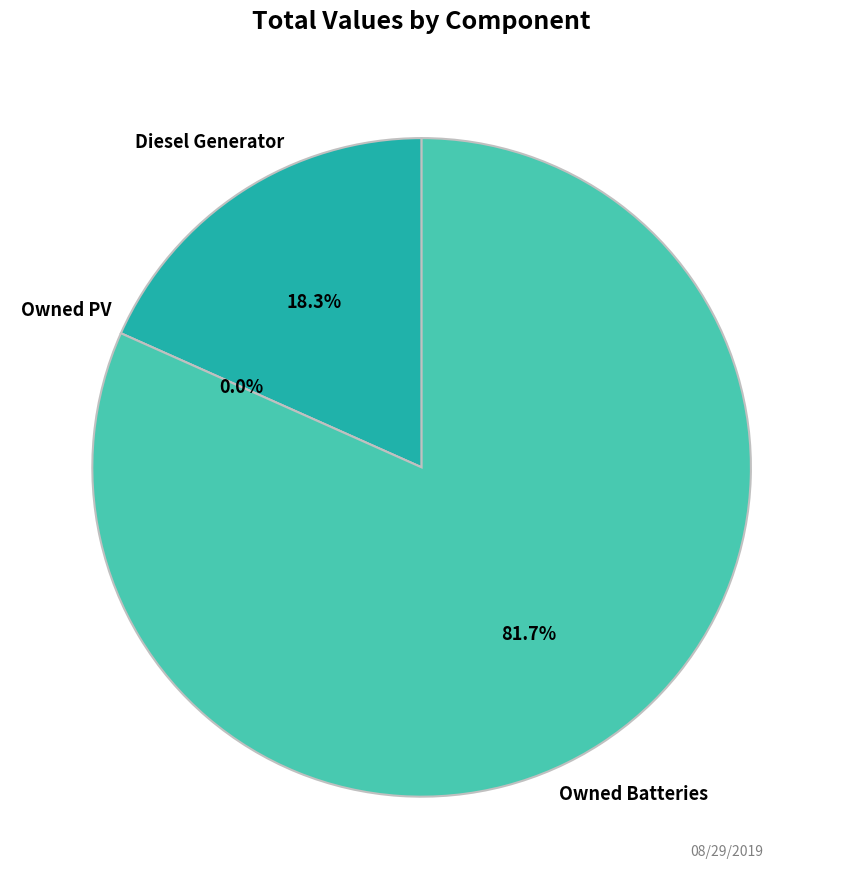

Count the number of slices in the pie.

3